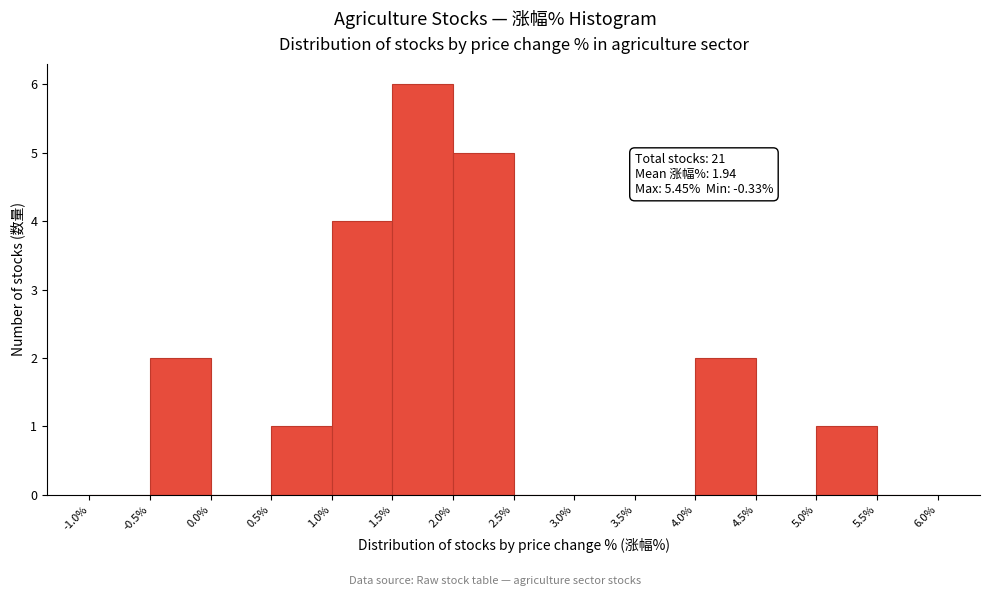

Over which range of the x-axis is the bar tallest?

1.5% to 2.0%